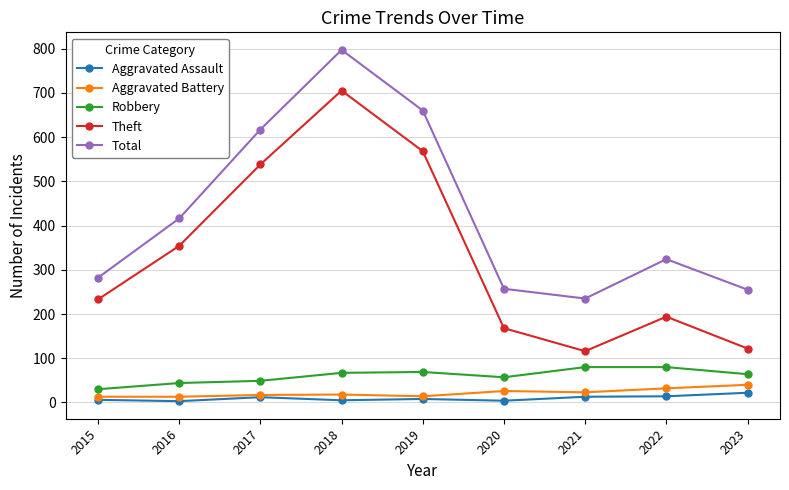

Is the value of Aggravated Battery at 2017 greater than the value of Total at 2022?

No